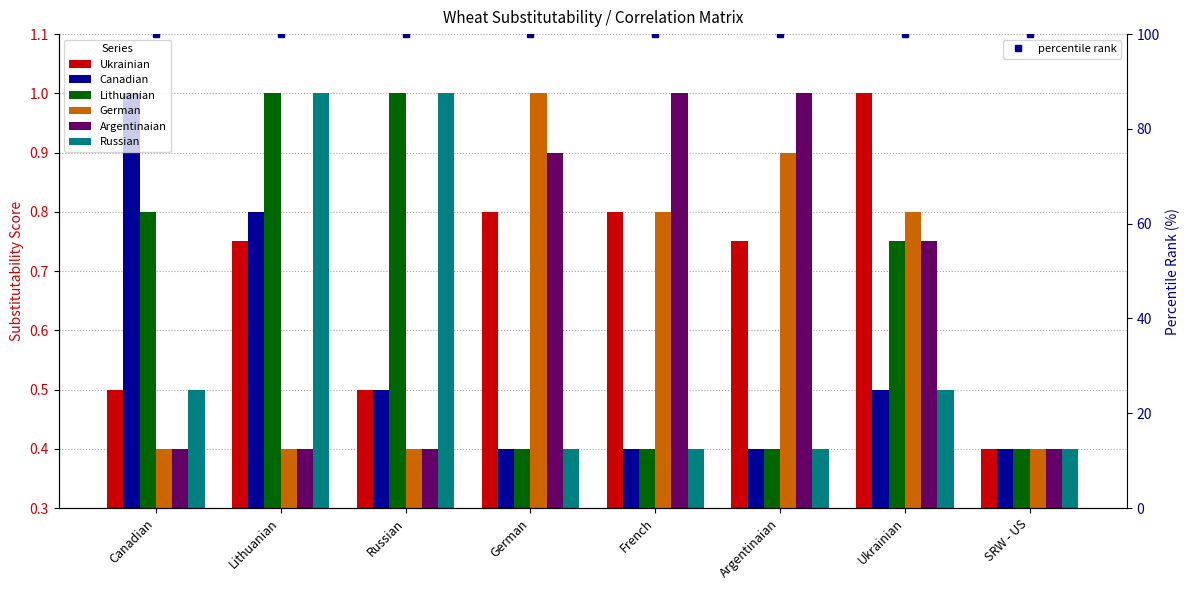

What is the value of the Ukrainian bar at the 3rd from the left?

0.5